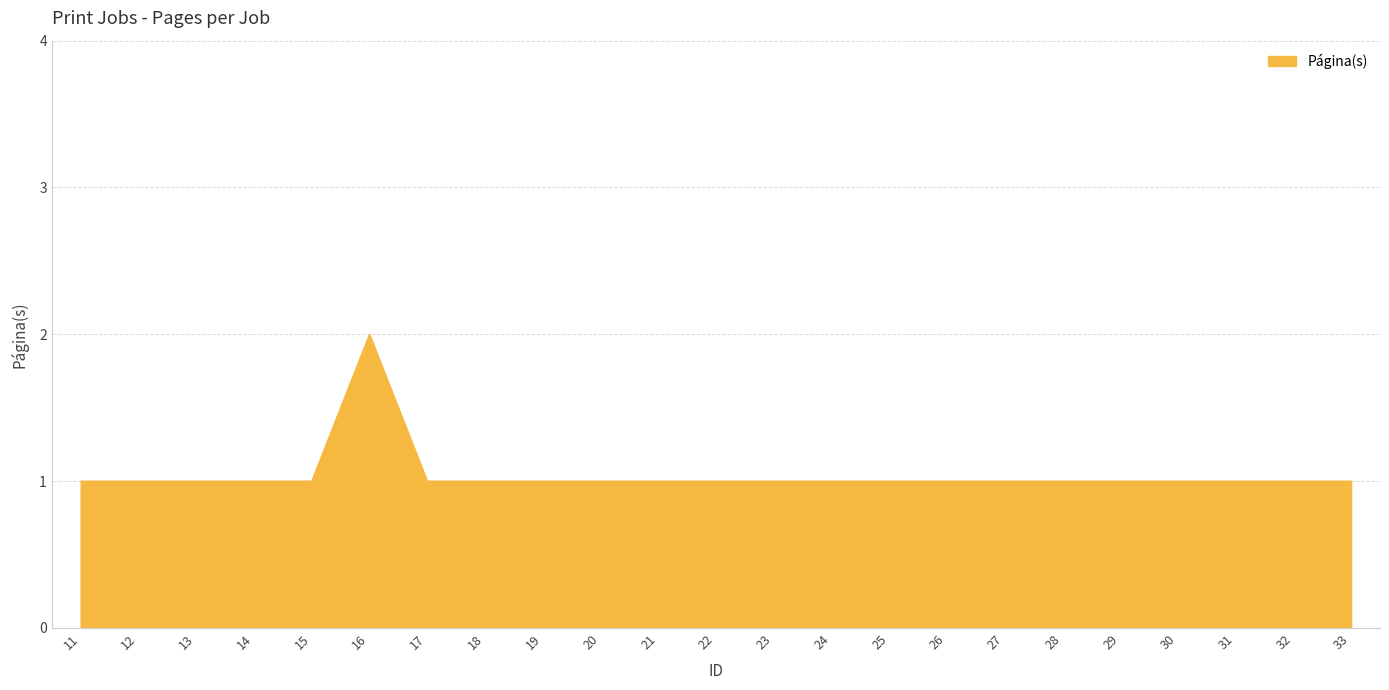

The value at 19 is 0. True or false?

False